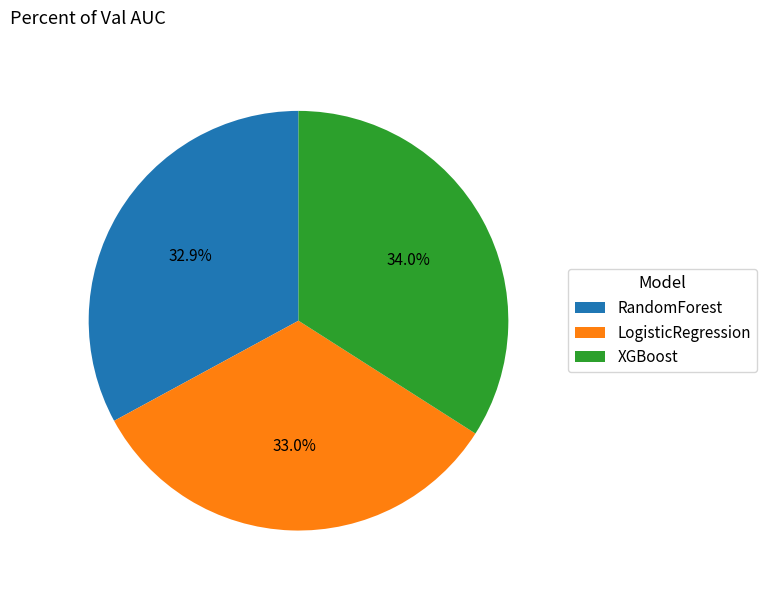

How many segments does this pie chart have?

3